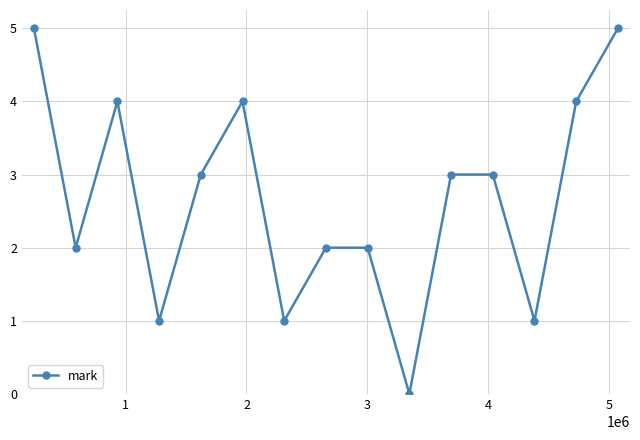

How many interior local valleys (lower than both neighbors) does the data have?

5